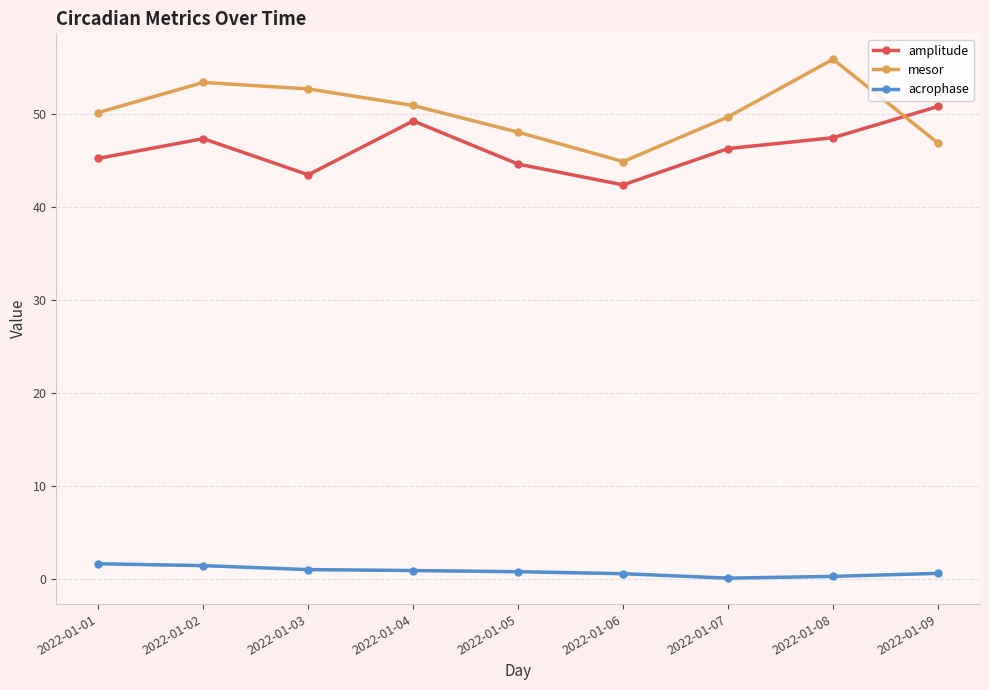

Does the chart display data point markers on the line(s)?

Yes